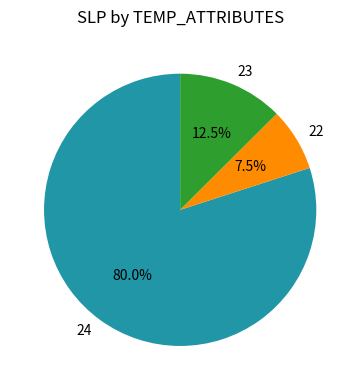

What is the largest slice in the pie chart?

24